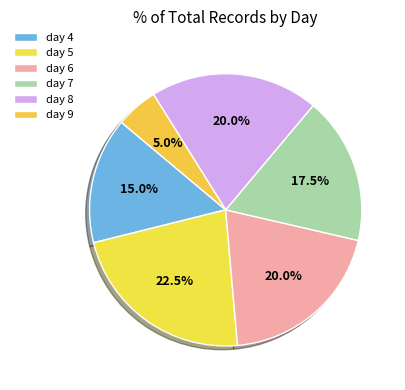

Is there any slice that represents more than half of the pie?

No